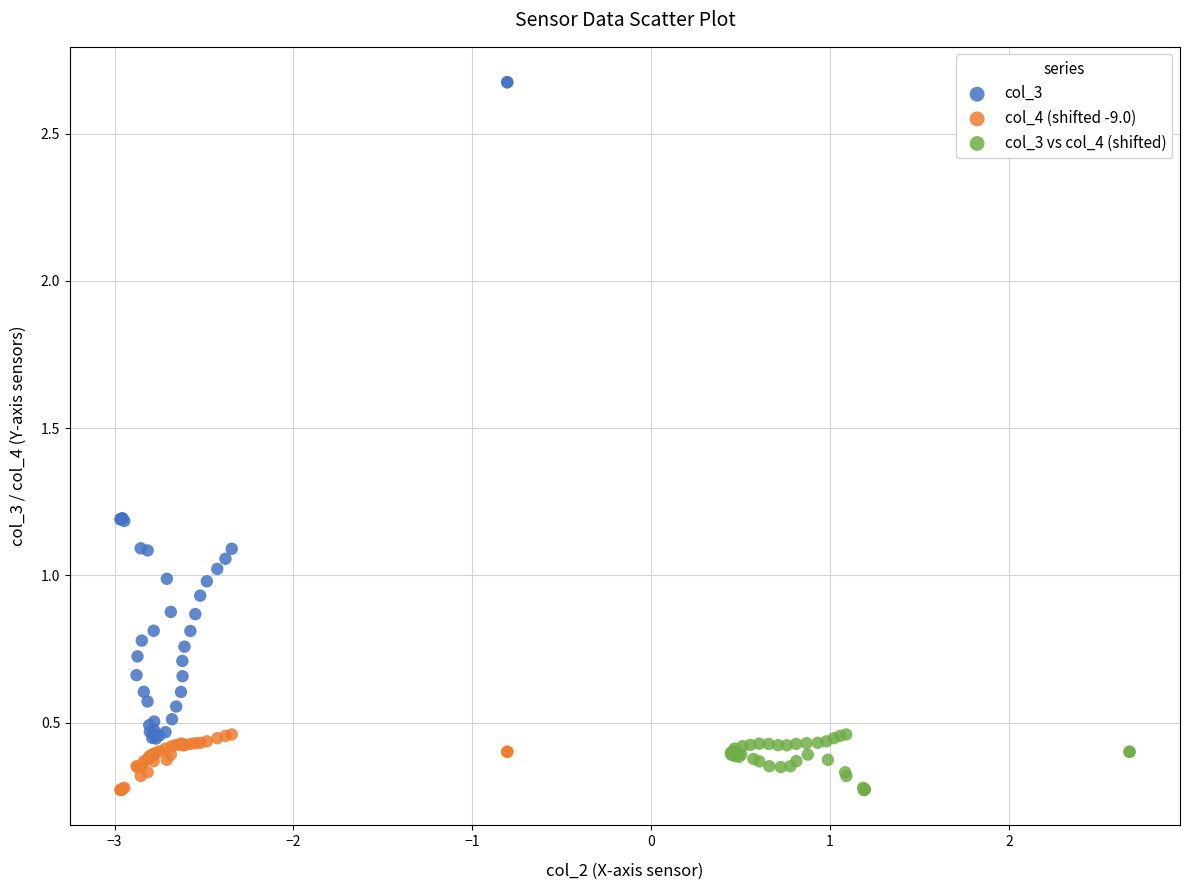

Which series has the largest Y range (max minus min)?

col_3